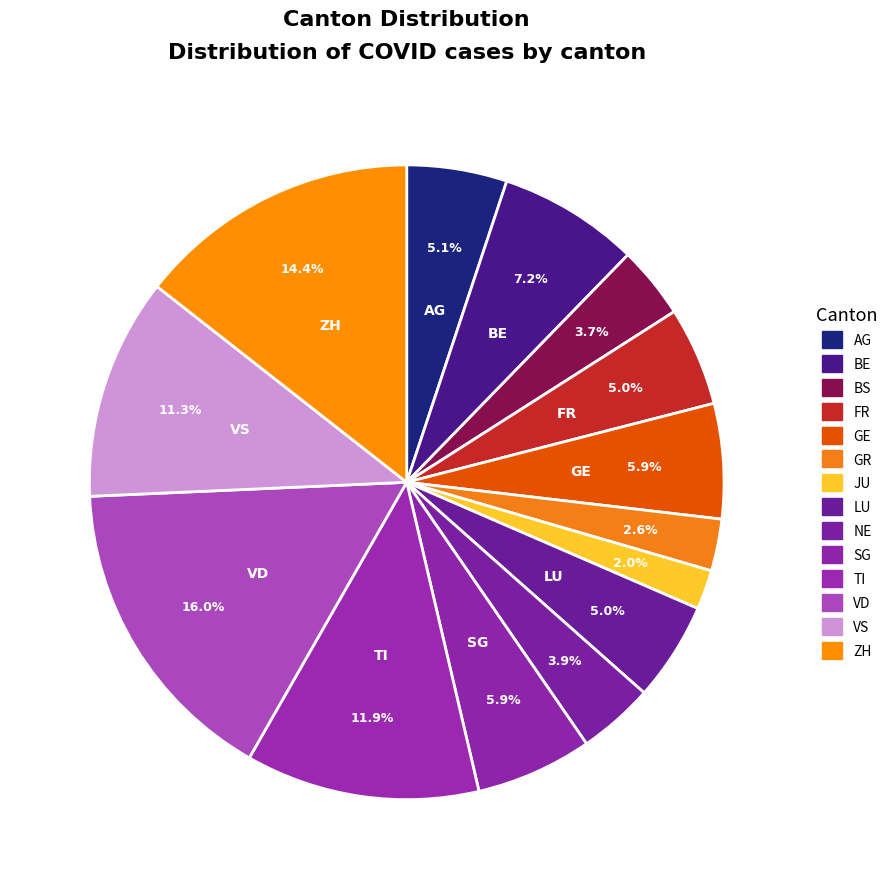

Does any single category account for the majority?

No